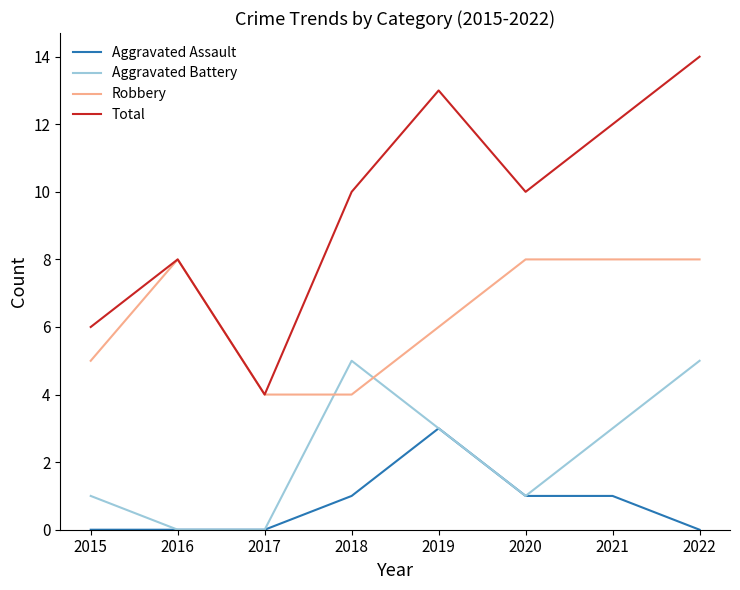

Where is the first local maximum for Robbery?

2016